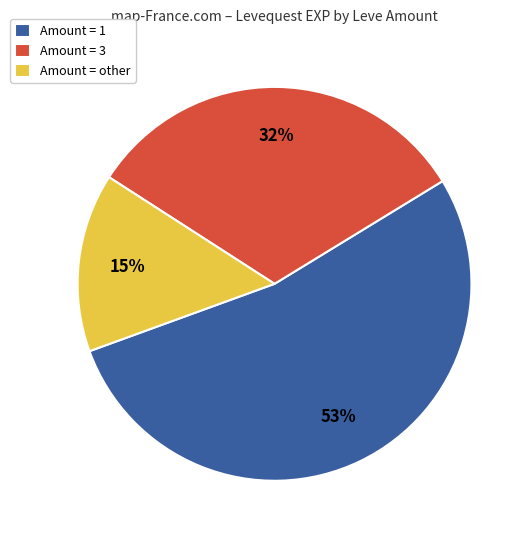

To the nearest percent, what is the combined percentage of Amount = 1 and Amount = 3?

85%